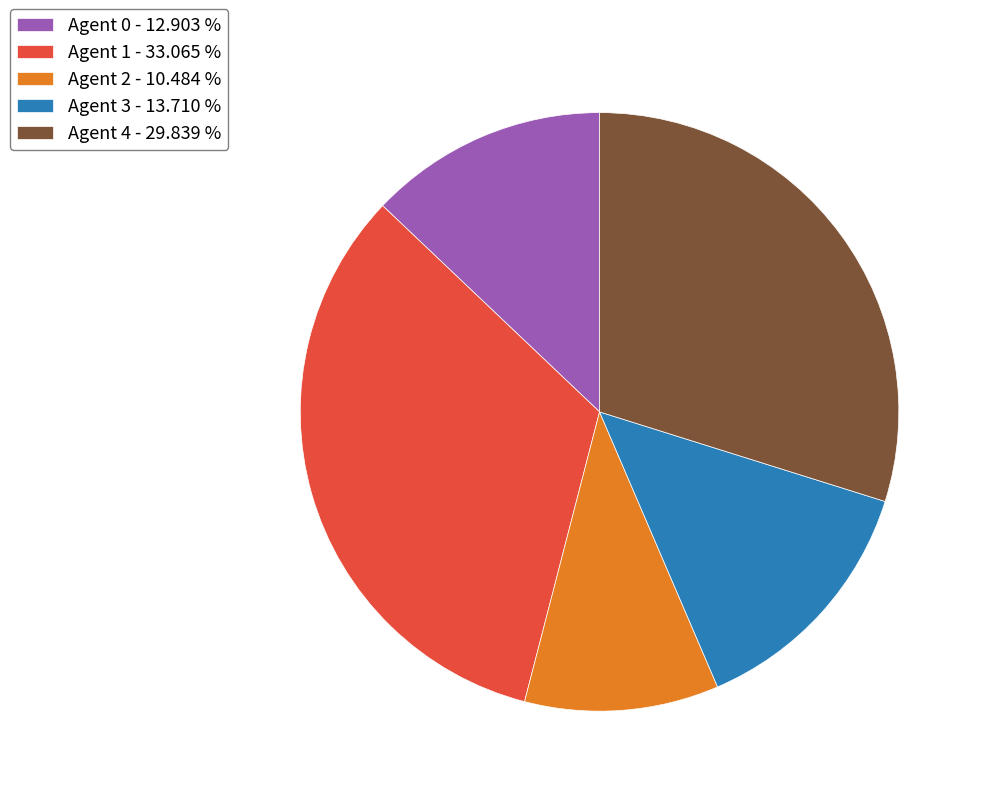

Combined, do Agent 3 - 13.710 % and Agent 0 - 12.903 % account for over 50%?

No